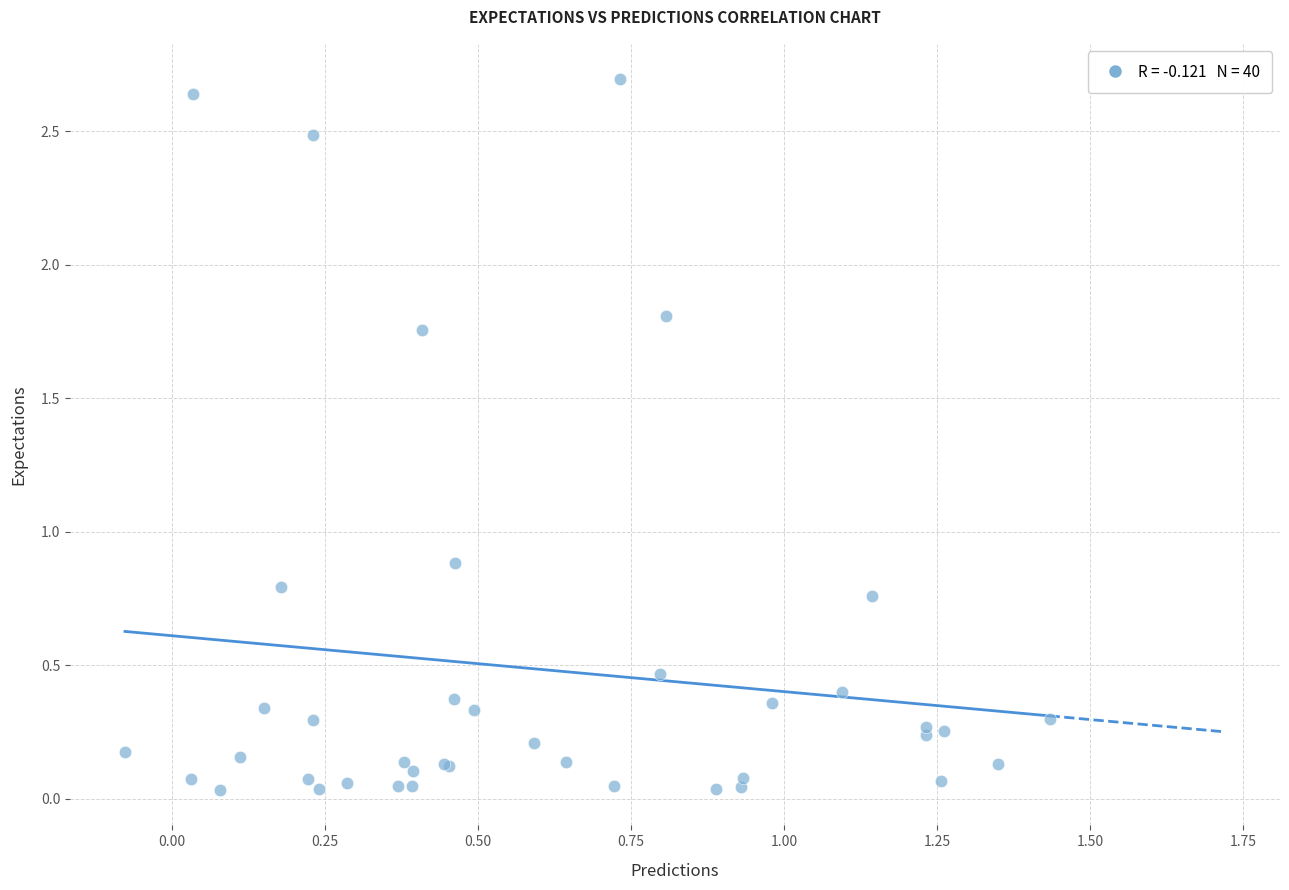

What Y value in the scatter plot is closest to 1?

0.9